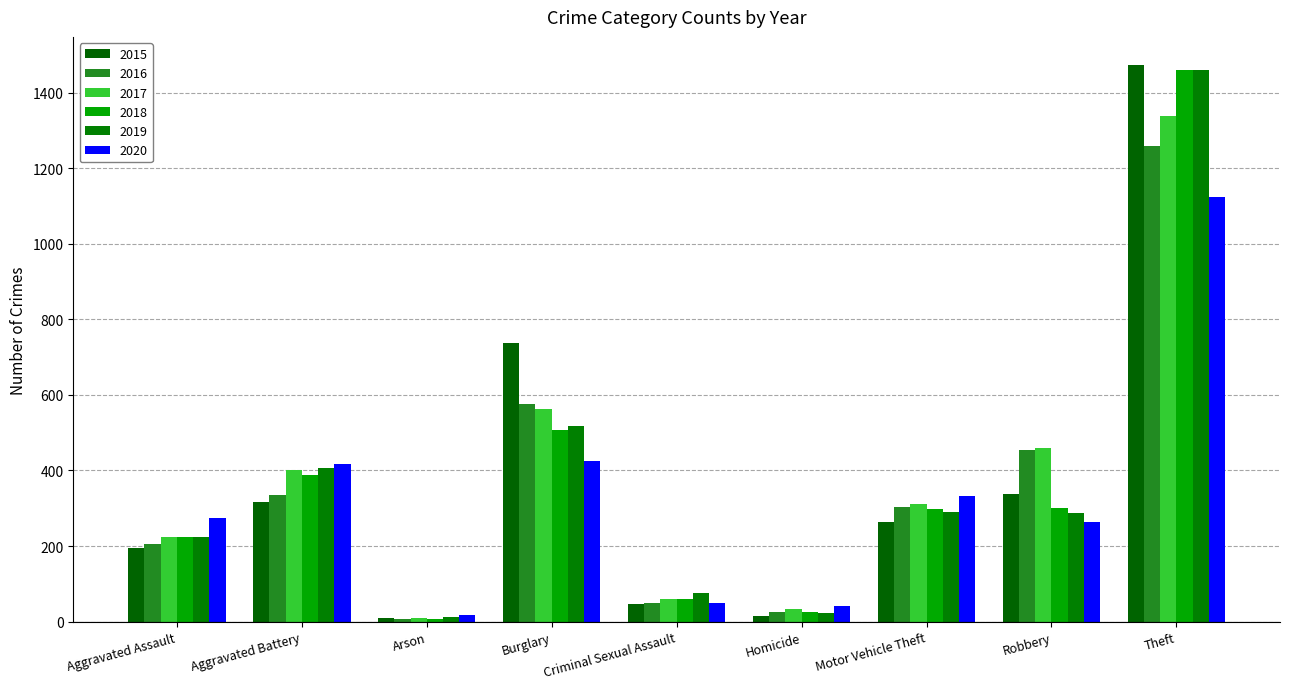

How many data points in 2017 are less than 312?

4